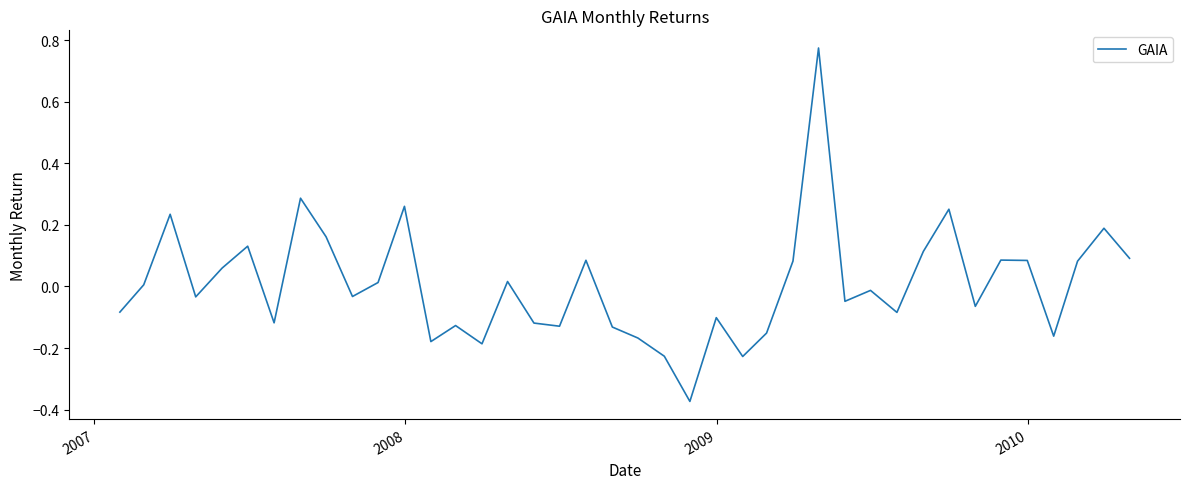

Is this an area chart (filled region under the line)?

No